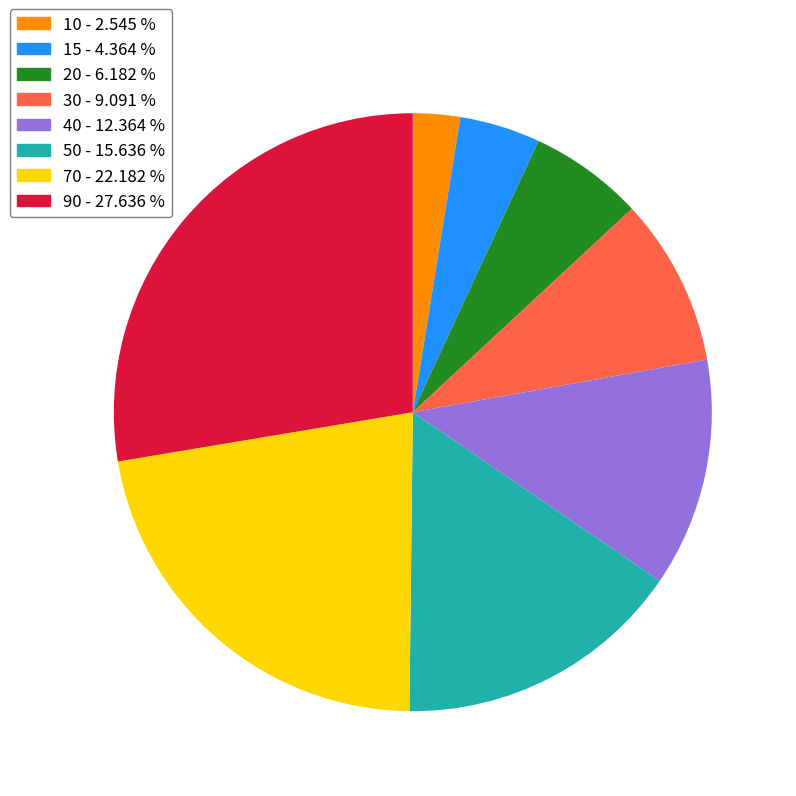

Is it true that 10 is 3% of the pie?

True